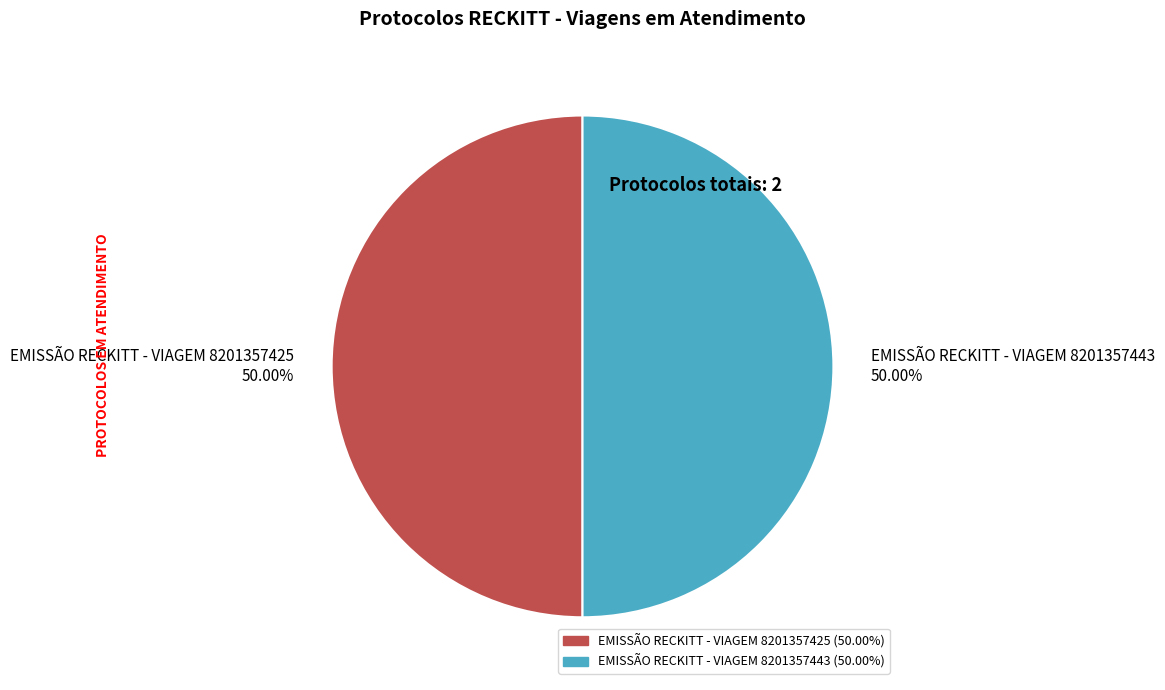

Combined, do EMISSÃO RECKITT - VIAGEM 8201357425 and EMISSÃO RECKITT - VIAGEM 8201357443 account for over 50%?

Yes